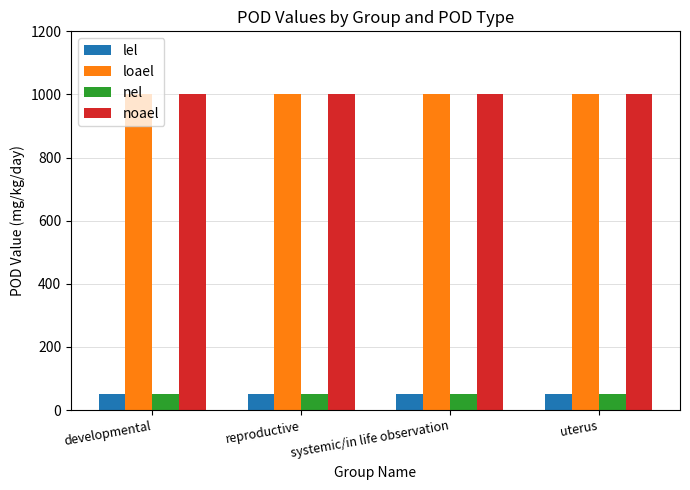

What is the maximum value shown in the chart?

1000